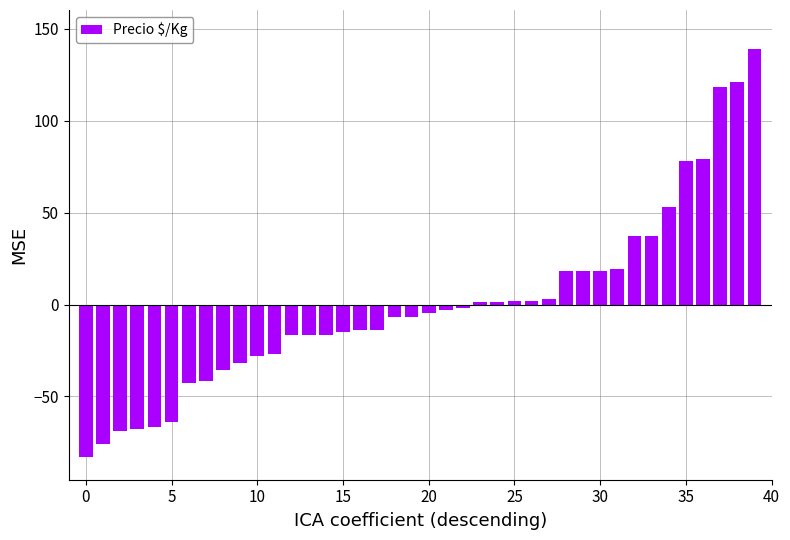

What is the difference between the second highest and second lowest values?

197.0